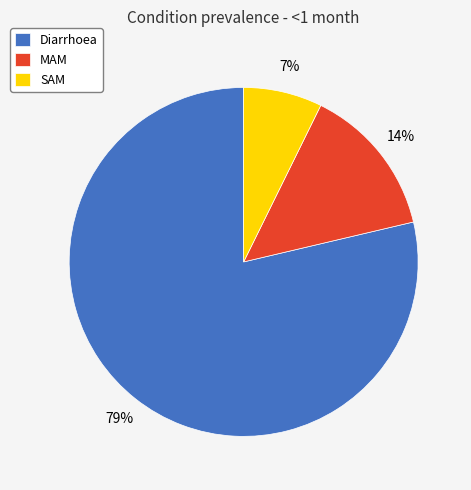

Which has a higher value, MAM or SAM?

MAM